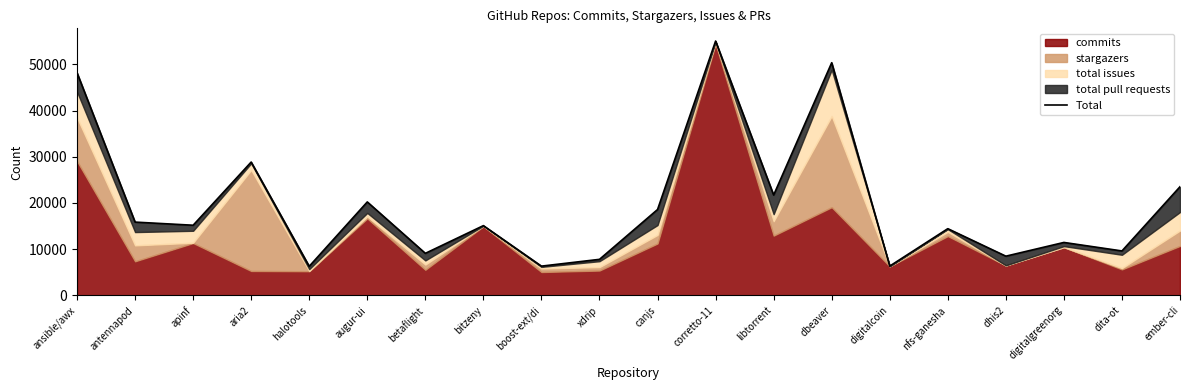

Which label corresponds to the smallest value in the chart?

halotools